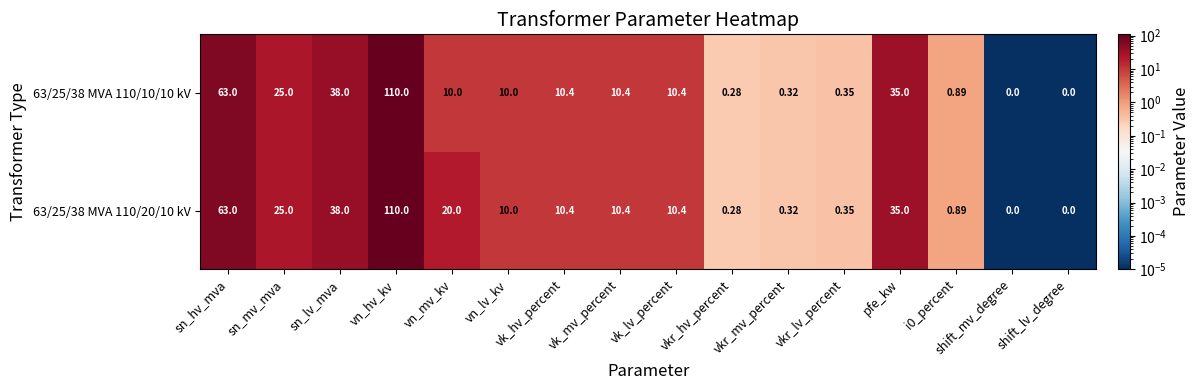

Which category has the highest value in the 63/25/38 MVA 110/20/10 kV series?

vn_hv_kv